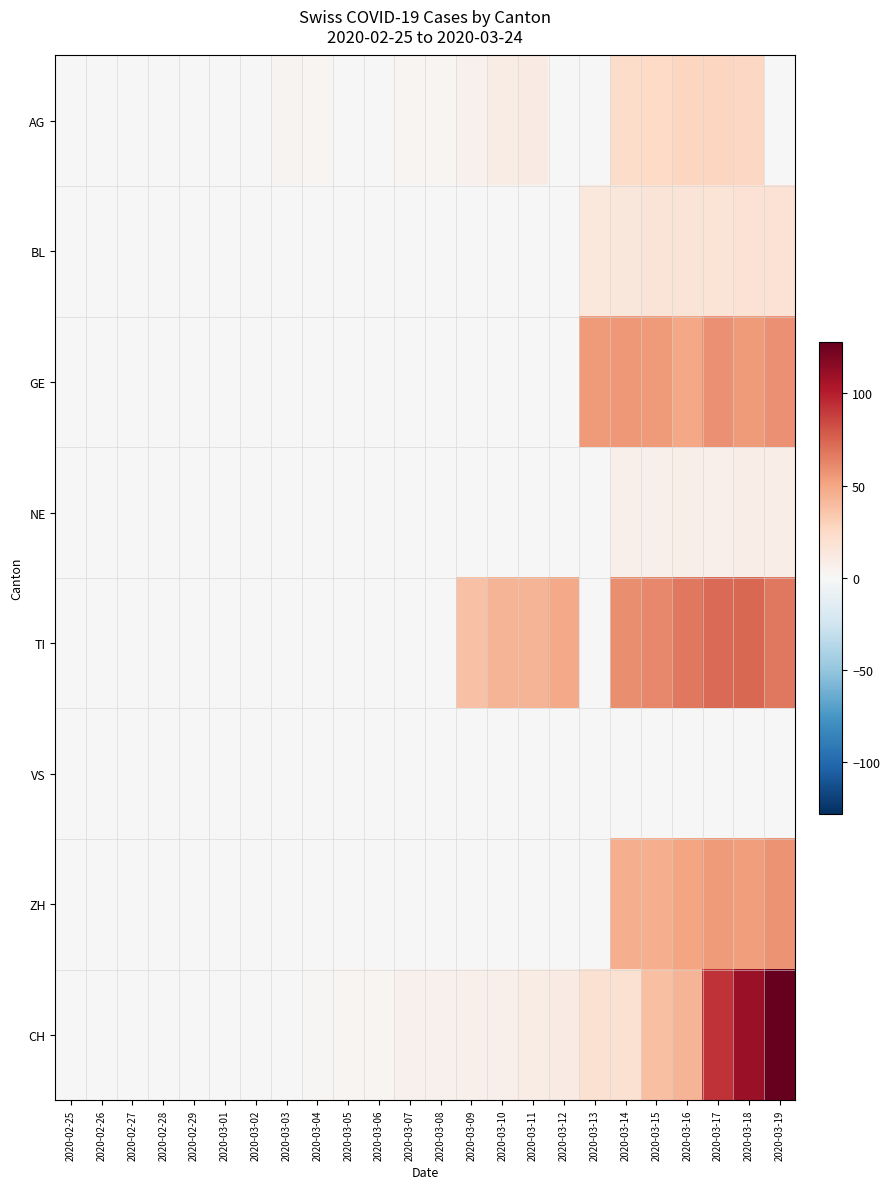

At which category is the sum across all series the highest?

2020-03-18